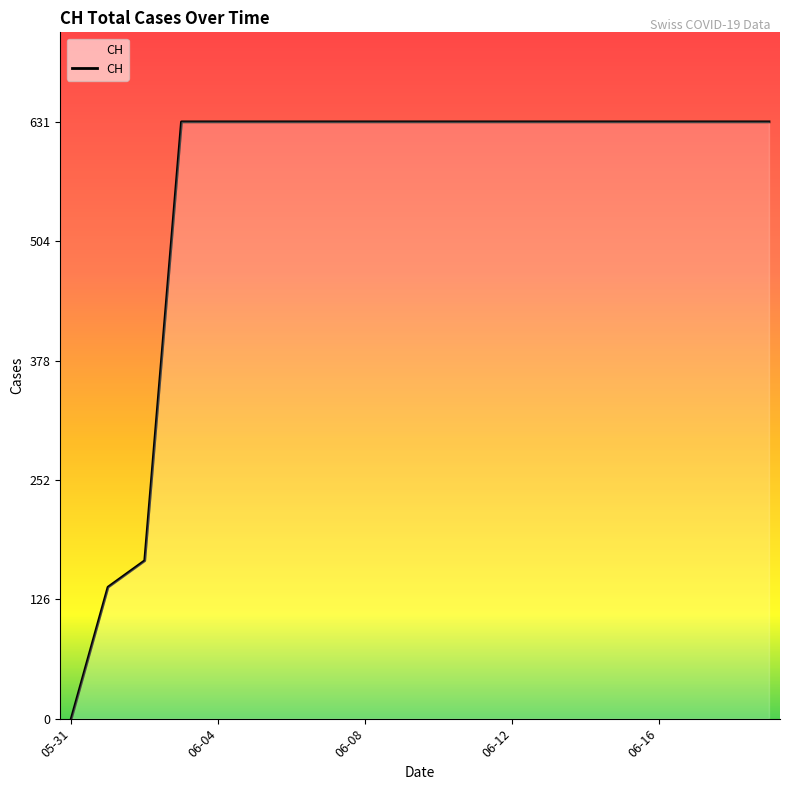

What is the difference between the maximum and minimum values?

631